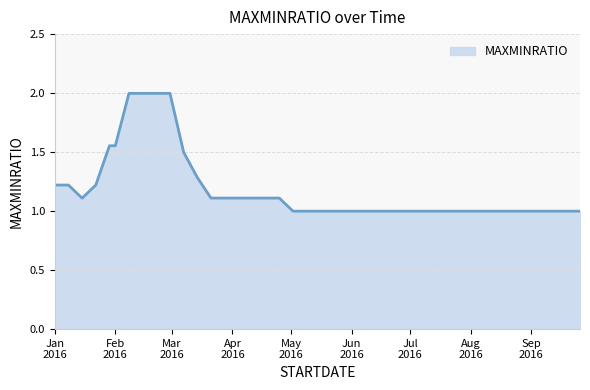

What is the maximum value shown in the chart?

2.0